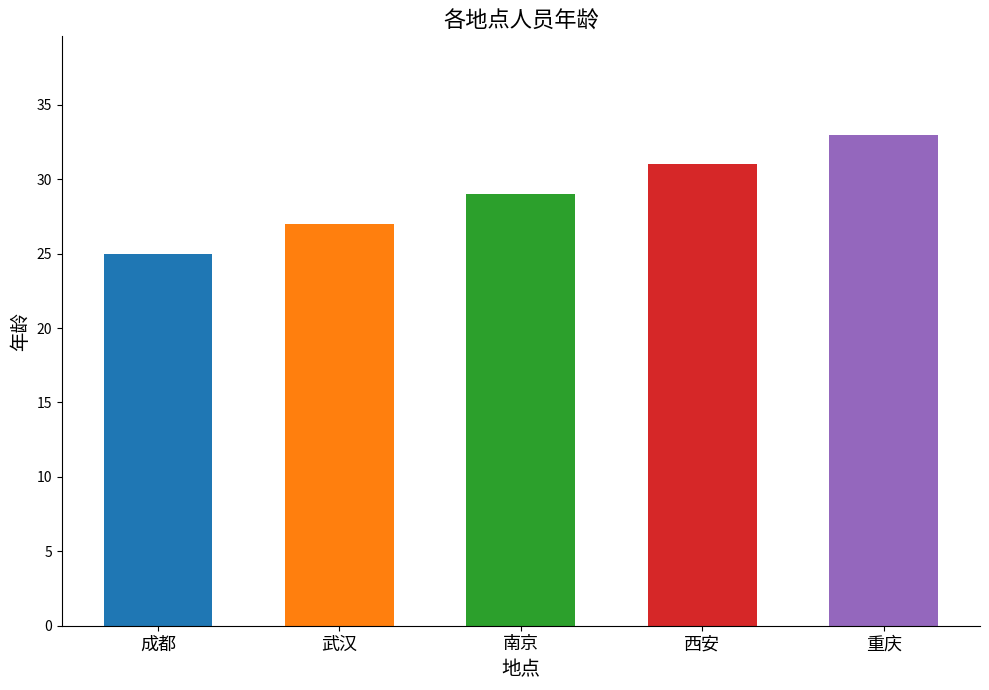

Which label corresponds to the largest value in the chart?

重庆